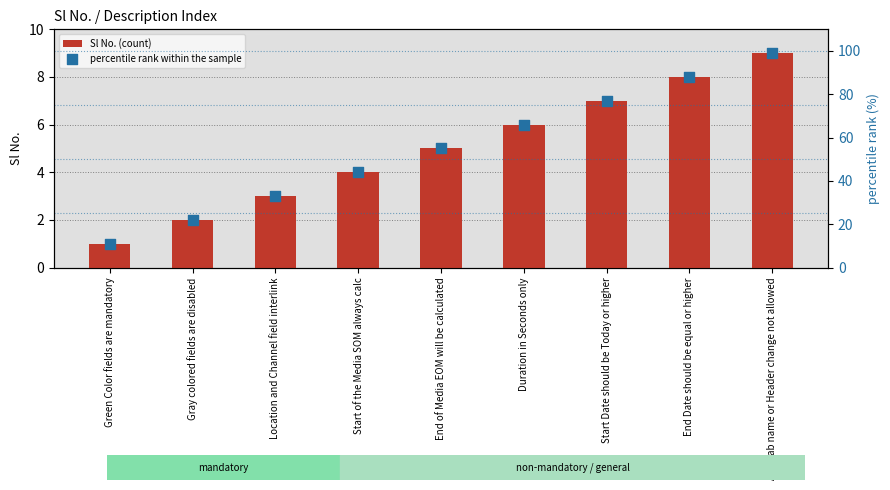

Which series contains the lowest Y value?

Sl No. (count)